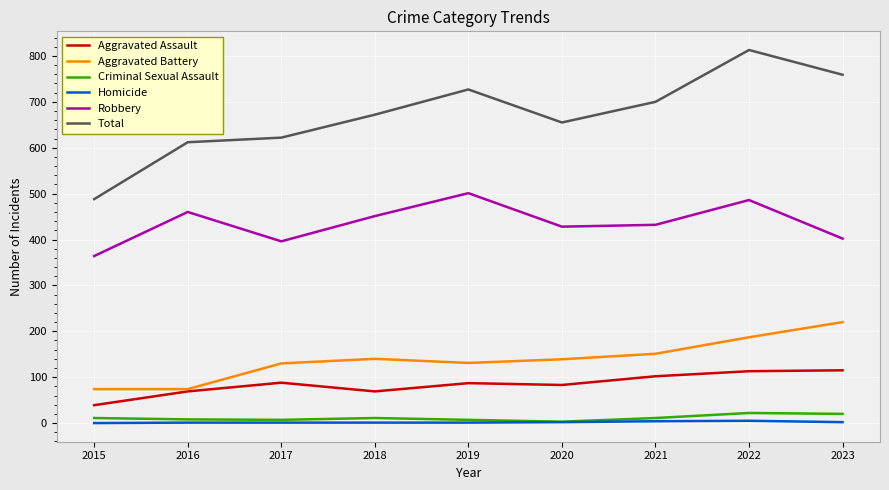

Which label corresponds to the largest value in the chart?

2022